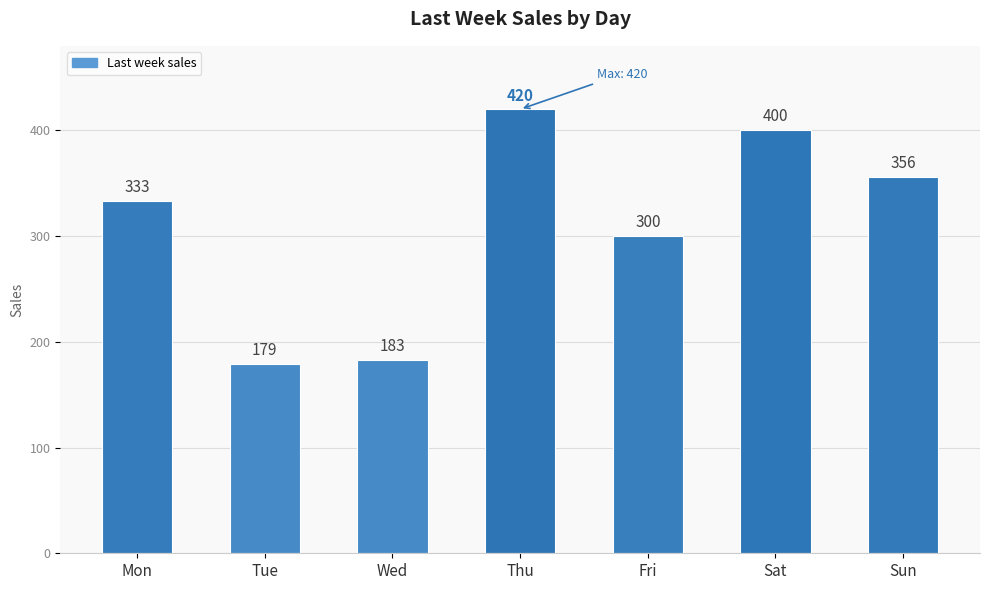

Approximately how many times larger is the value at Sat compared to Mon?

1.2